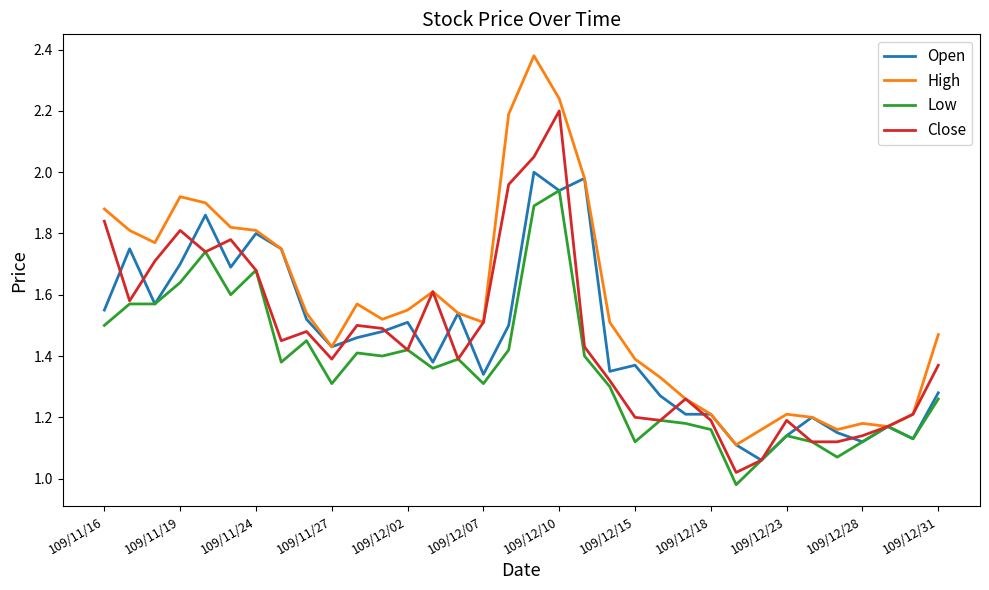

Which series has the largest total across all categories?

High